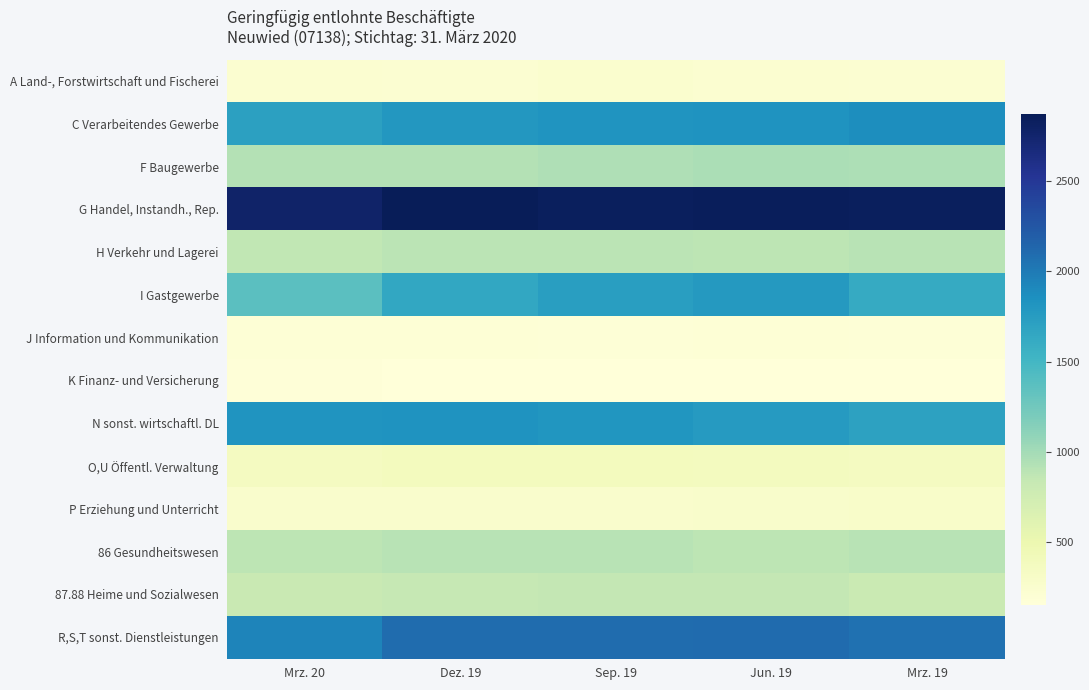

At how many categories does at least one series exceed 1327?

5